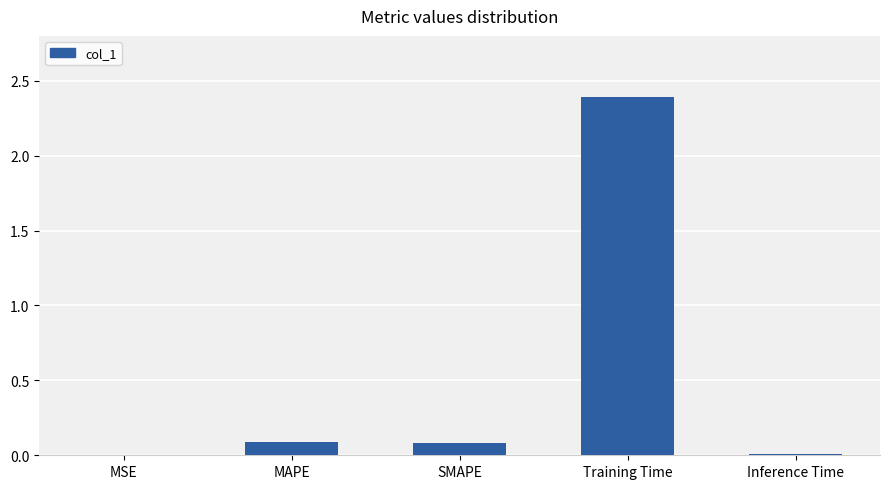

At which category does the chart reach its peak across all series?

Training Time